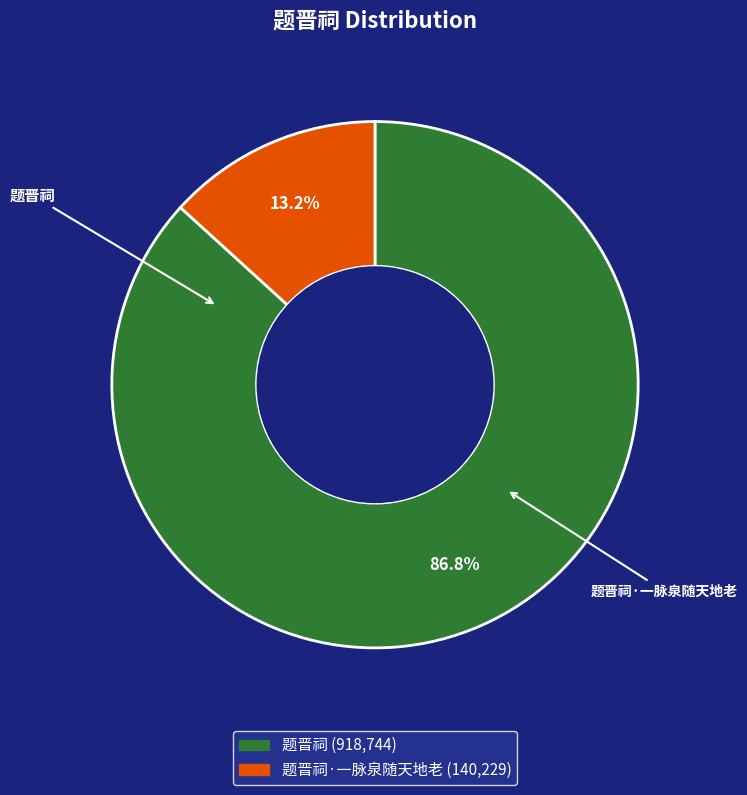

Does any single category account for the majority?

Yes